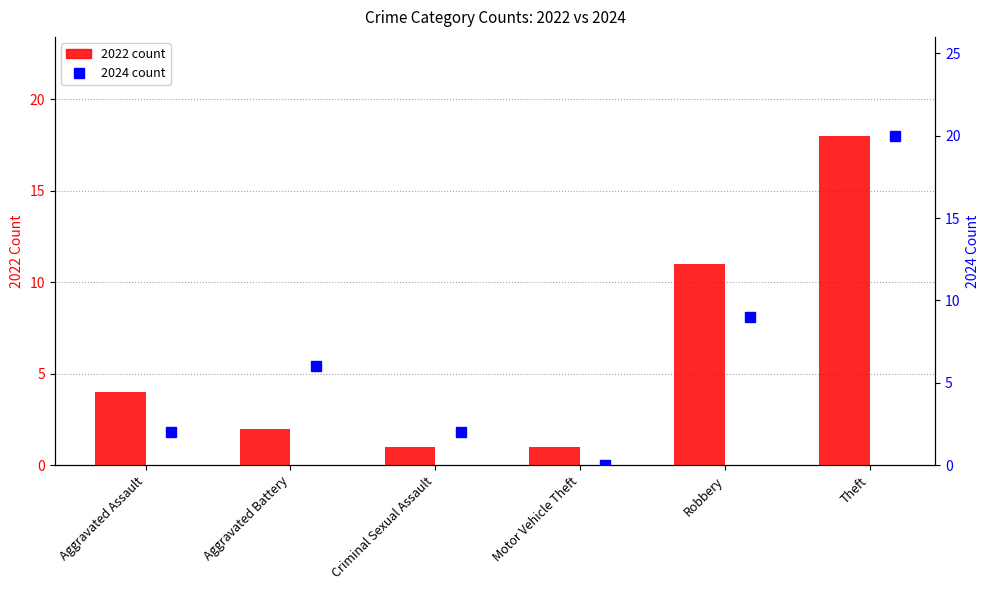

Reading left to right, what are all the values shown in this chart?

2022 count: 4	2	1	1	11	18
2024 count: 2	6	2	0	9	20